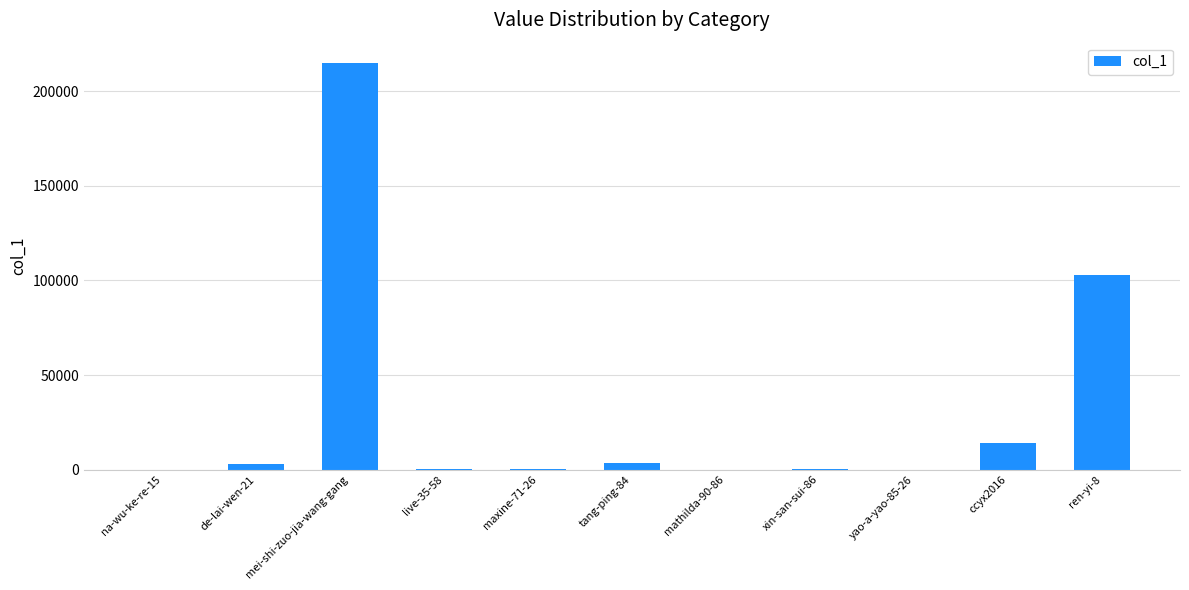

What is the change in value from mei-shi-zuo-jia-wang-gang to ren-yi-8?

-112356